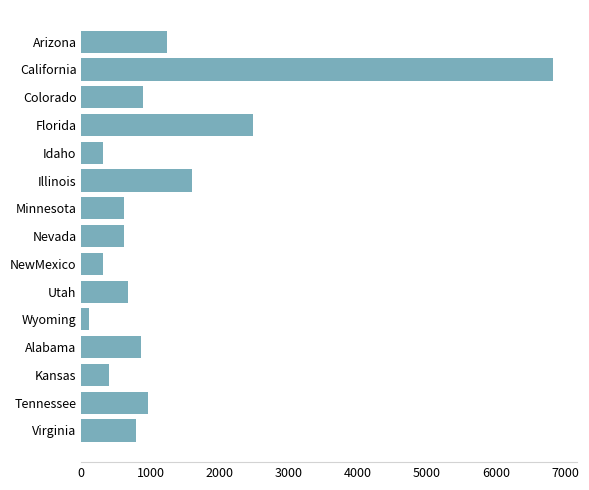

Which label corresponds to the largest value in the chart?

California